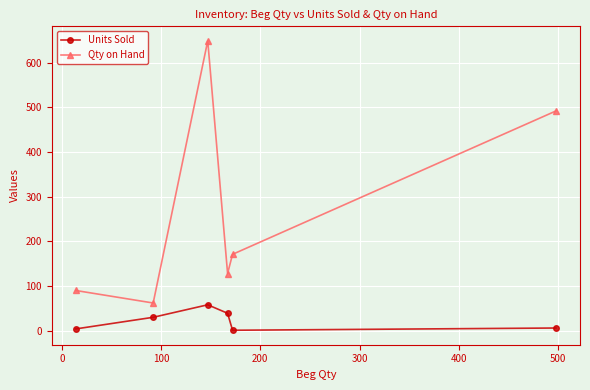

In Units Sold, how many points are lower than both neighbors (excluding endpoints)?

1